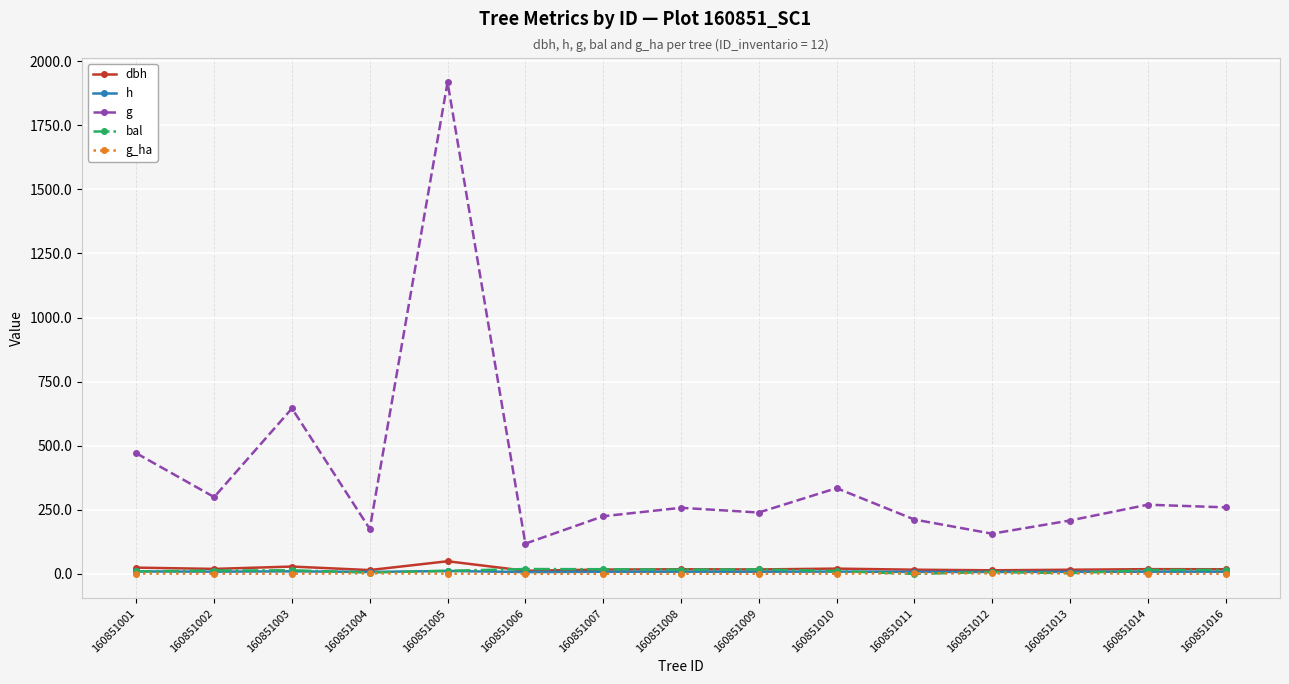

Which series has the largest range (max minus min)?

g